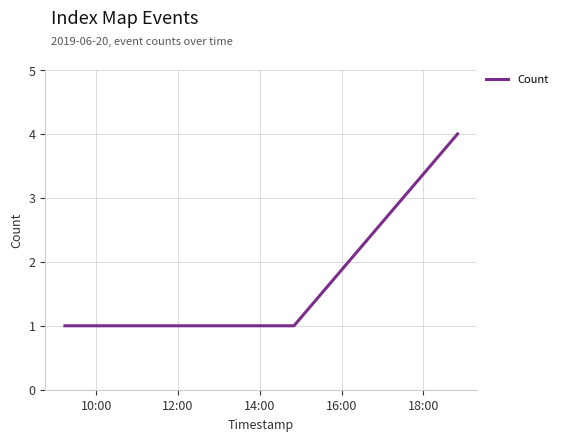

How many lines are shown in the chart?

1